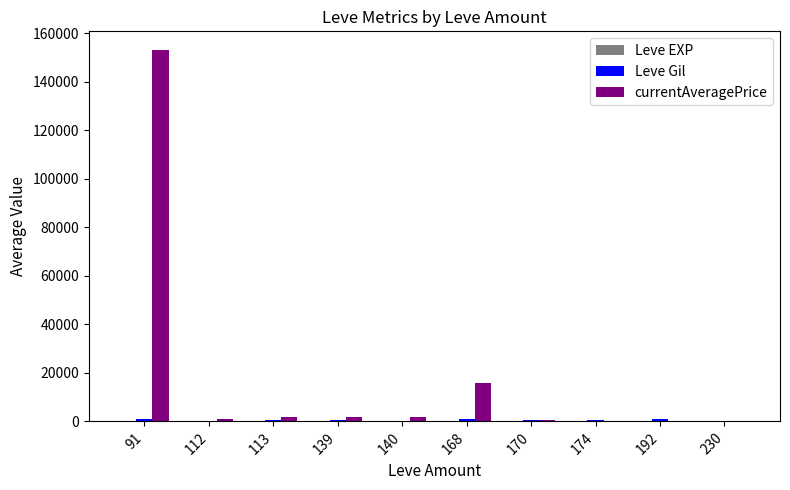

Which series has the largest total across all categories?

currentAveragePrice